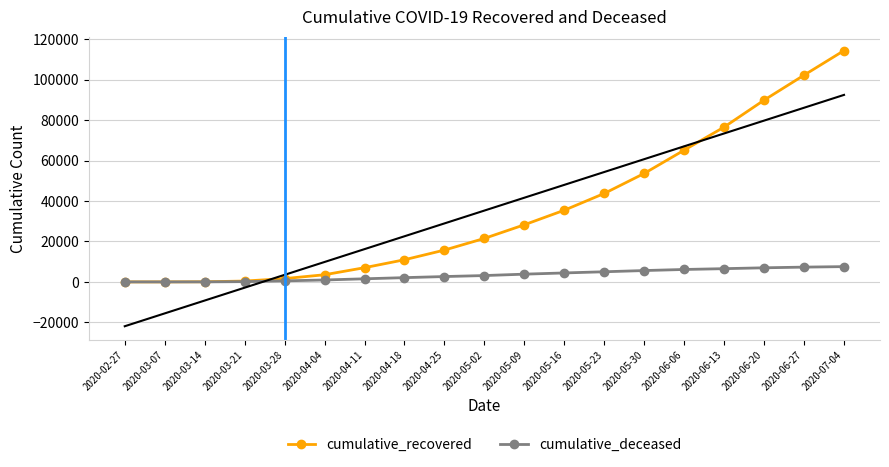

What is the difference between the maximum and second lowest values in the cumulative_recovered series?

114334